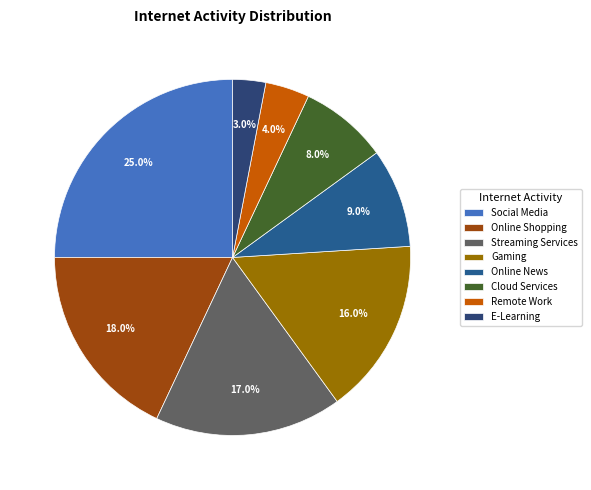

Approximately how many times larger is the value at Online Shopping compared to Streaming Services?

1.1